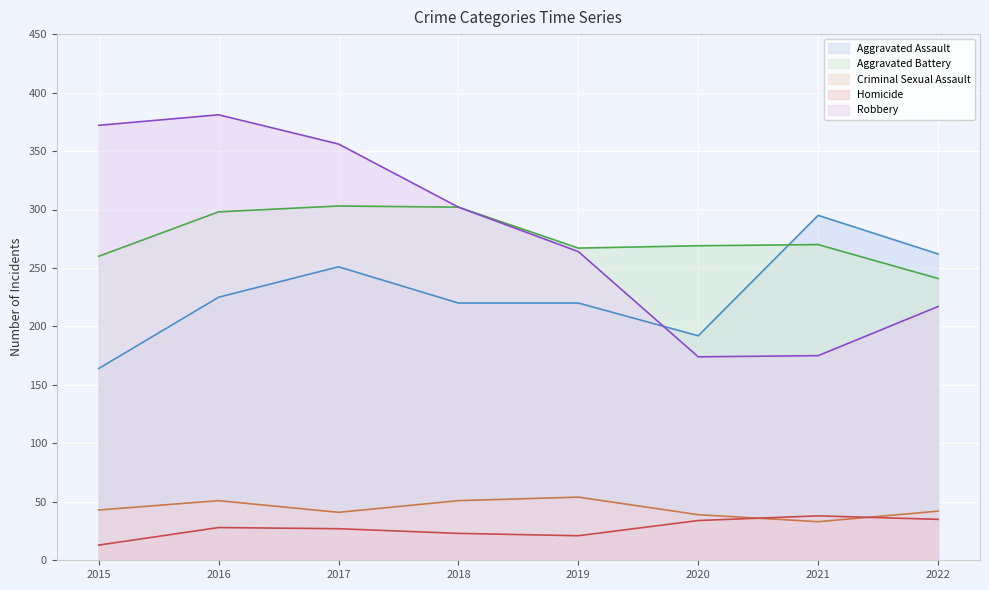

What is the minimum value for Aggravated Battery?

241